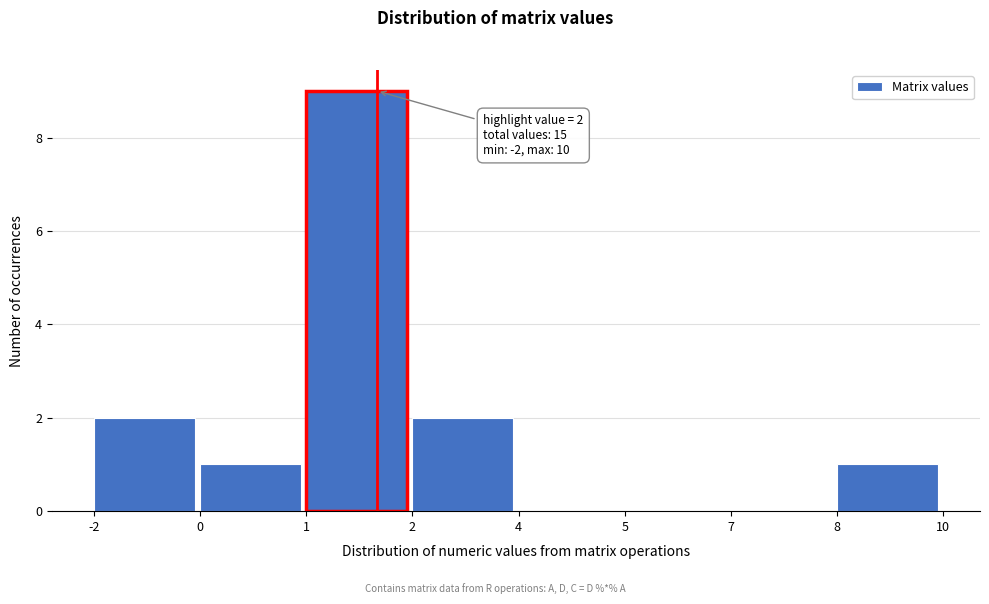

Reading right to left, transcribe all the data shown in this chart.

8=1	7=0	5=0	4=0	2=2	1=9	0=1	-2=2